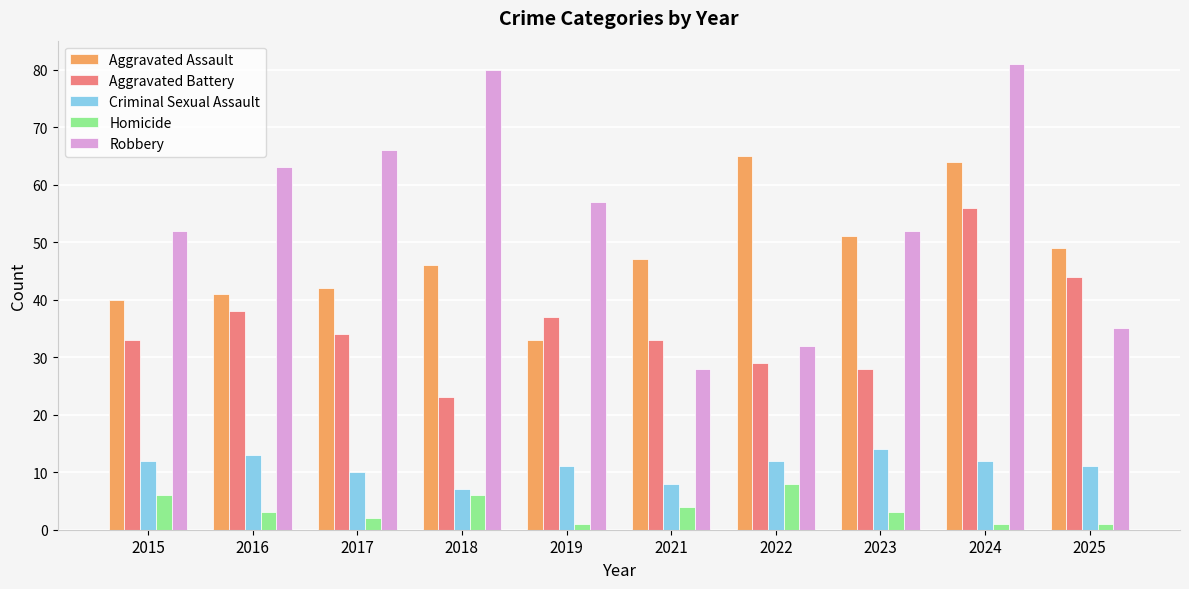

At which label does Robbery reach its peak?

2024